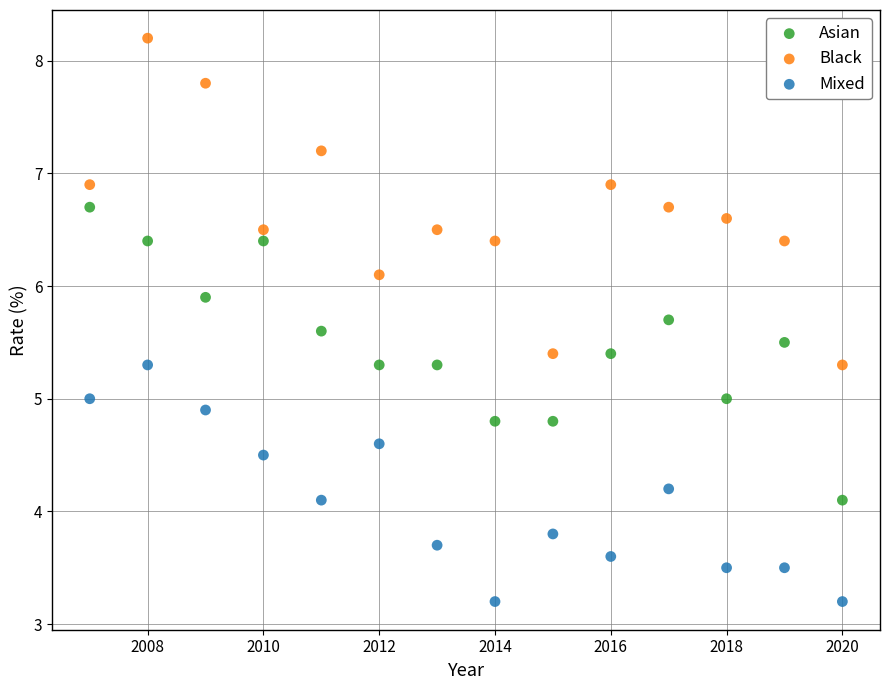

What are all the series names shown in the legend?

Asian, Black, Mixed